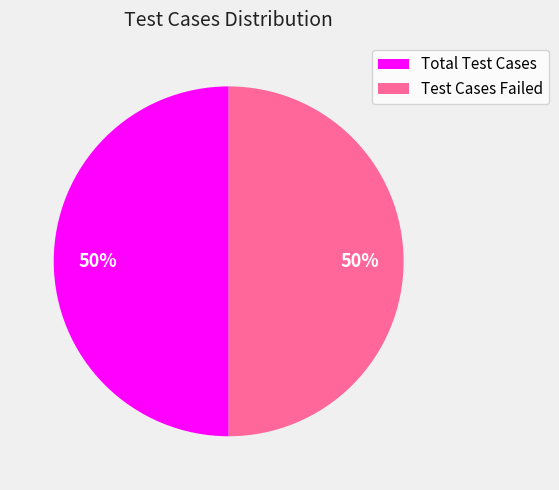

To the nearest percent, what is the difference between the largest and smallest slice percentages?

0%